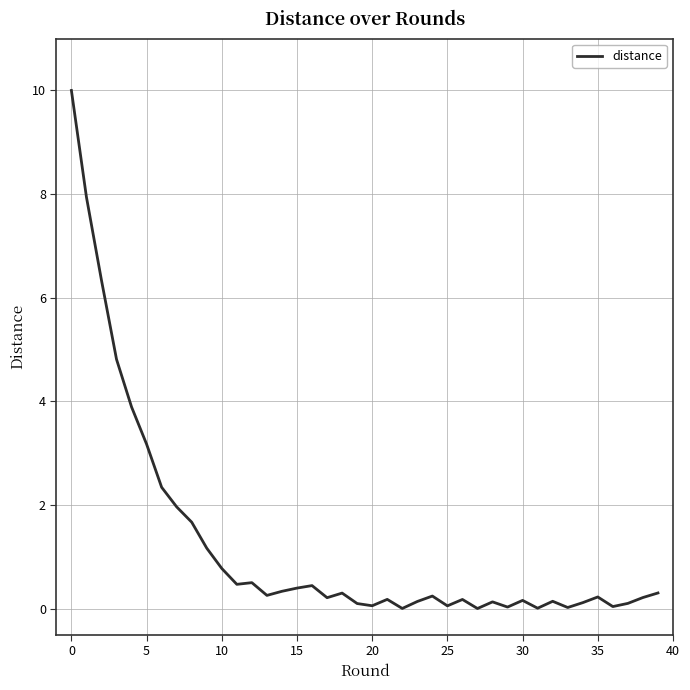

What is the difference between the maximum and minimum values?

10.0